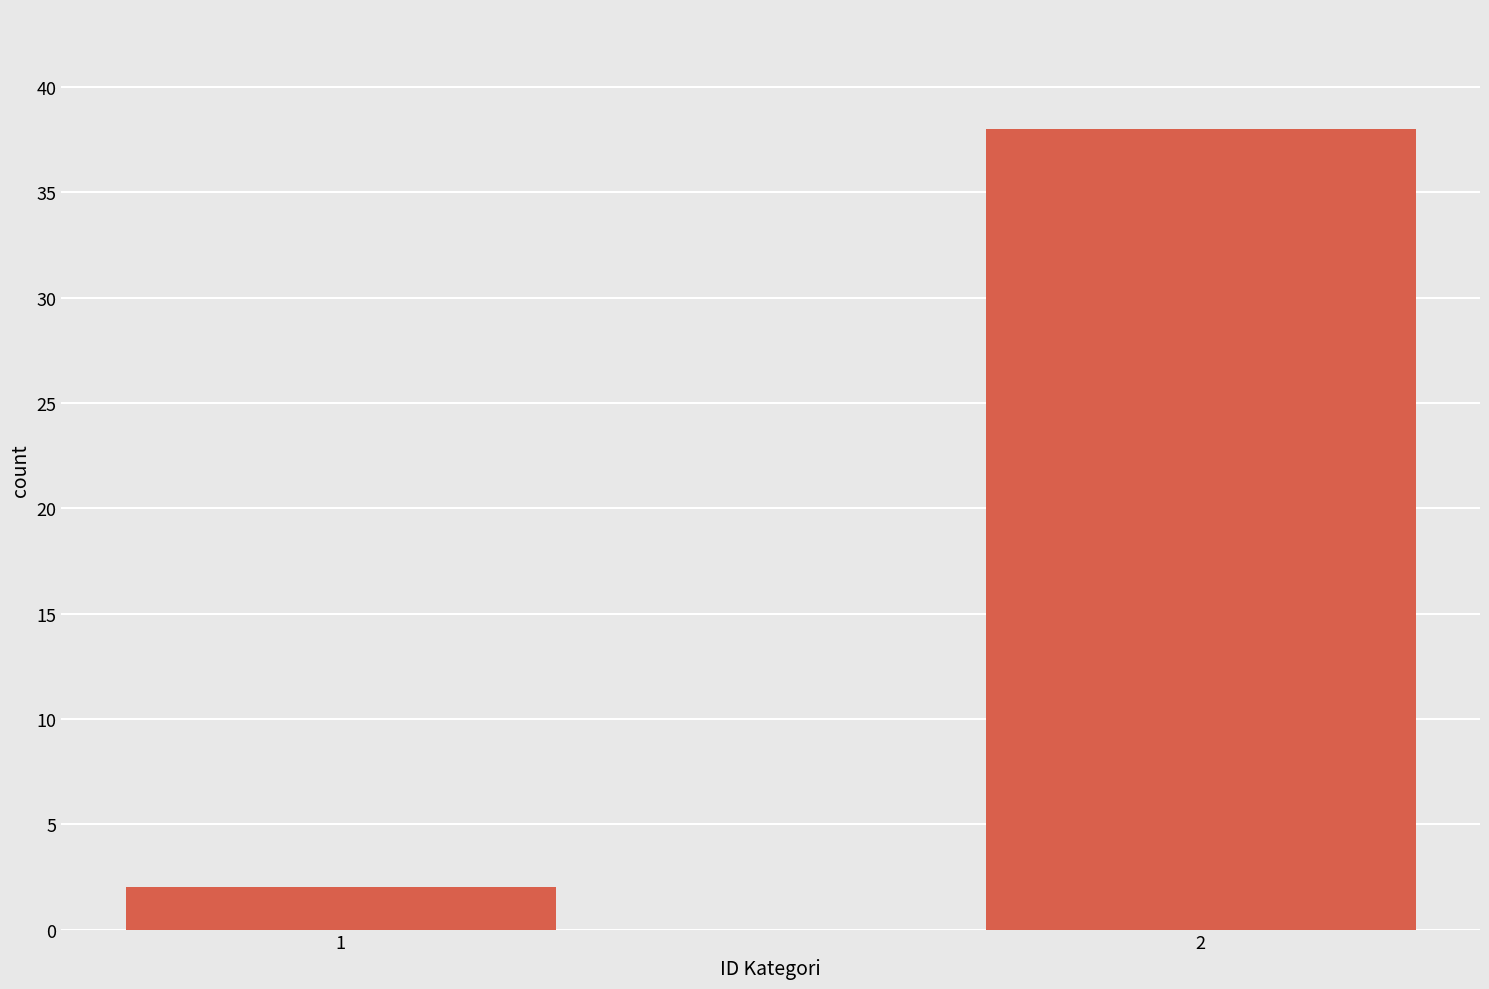

What is the sum of the values at 1 and 2?

40